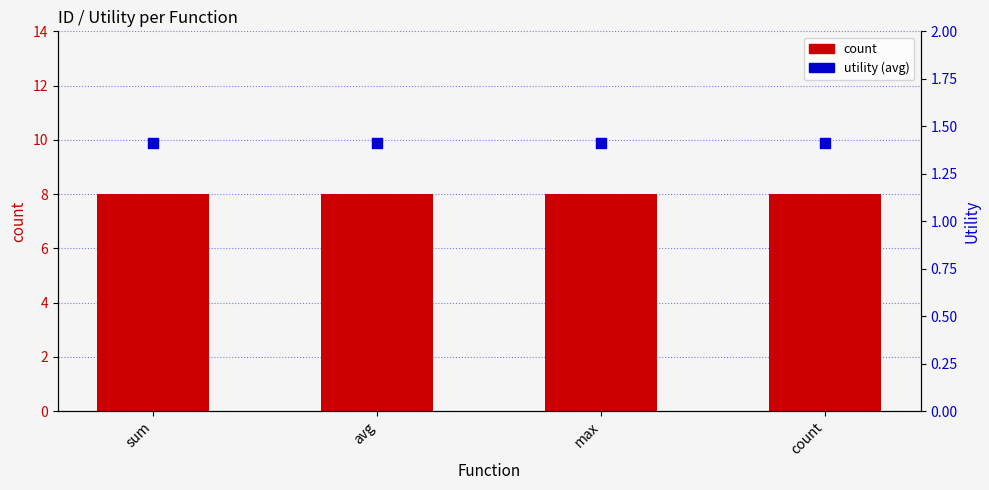

Which series has the widest spread of Y values?

count